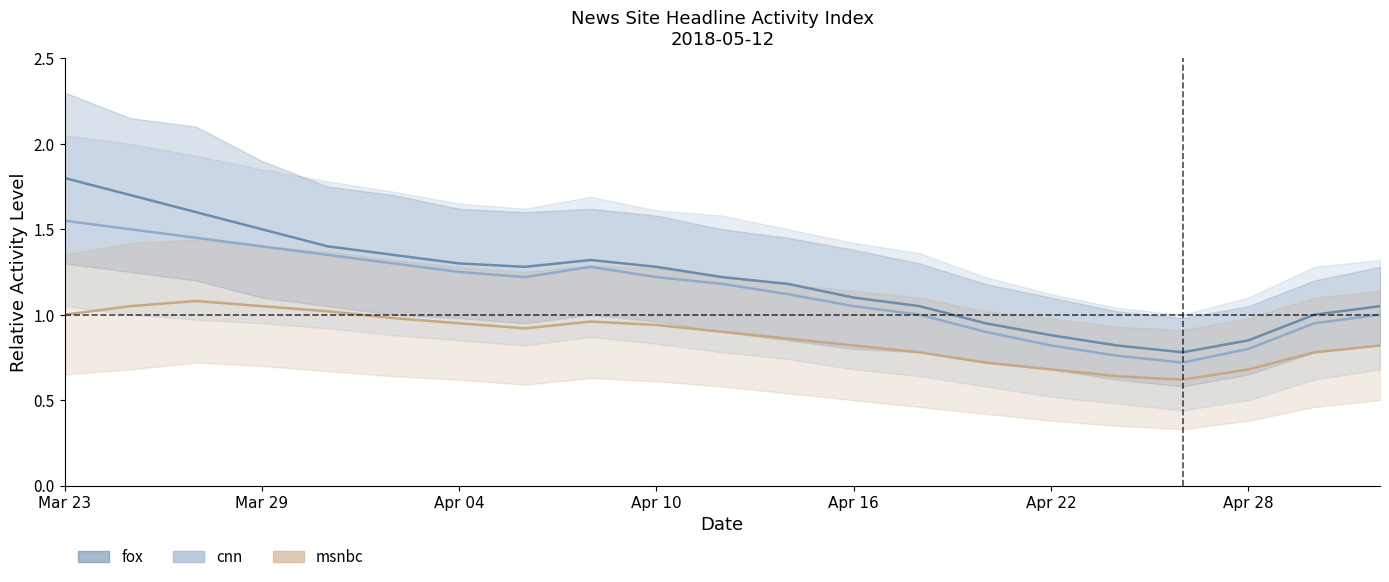

List the labels in order of msnbc_mid value, smallest first.

17, 16, 15, 18, 14, 13, 19, 12, 20, 11, 10, 7, 9, Apr 28, 8, Apr 22, Mar 23, Apr 16, Mar 29, Apr 10, Apr 04